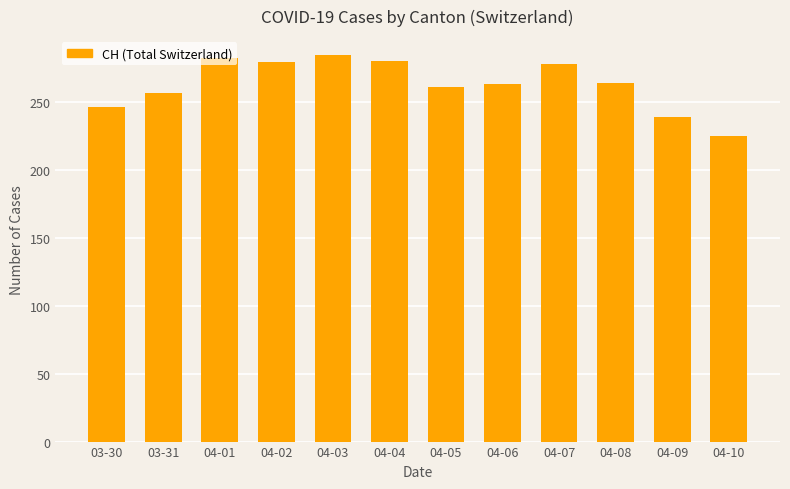

What is the difference between the maximum and minimum values?

59